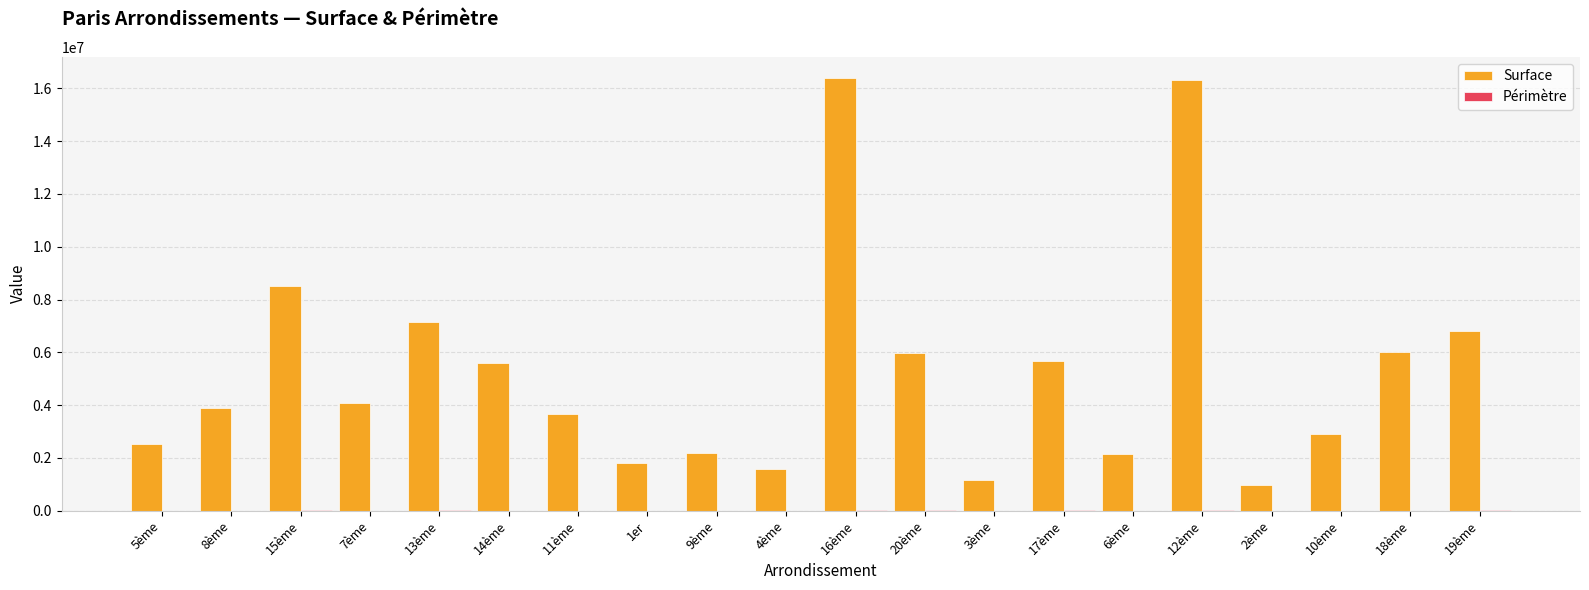

Between 7ème and 2ème, which series saw the biggest shift?

Surface